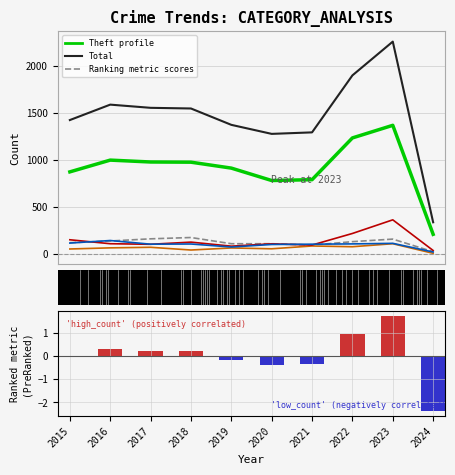

Reading right to left, what are all the values shown in this chart?

Aggravated Assault: 8	110	78	86	56	65	43	72	66	54
Burglary: 25	159	132	95	110	110	176	162	139	121
Motor Vehicle Theft: 38	364	219	96	109	84	127	104	110	152
Robbery: 22	114	108	105	102	75	107	105	144	117
Theft: 210	1369	1235	791	782	914	977	979	999	874
Total: 338	2259	1900	1294	1278	1374	1548	1555	1589	1425